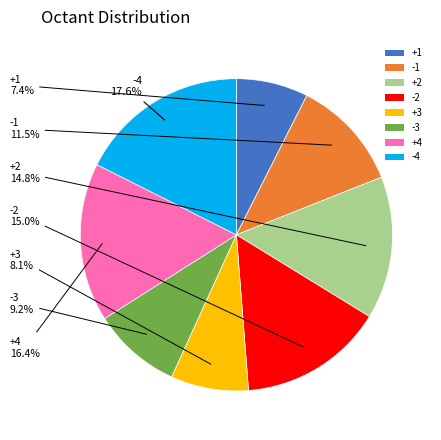

Between -4 and -2, which is larger?

-4